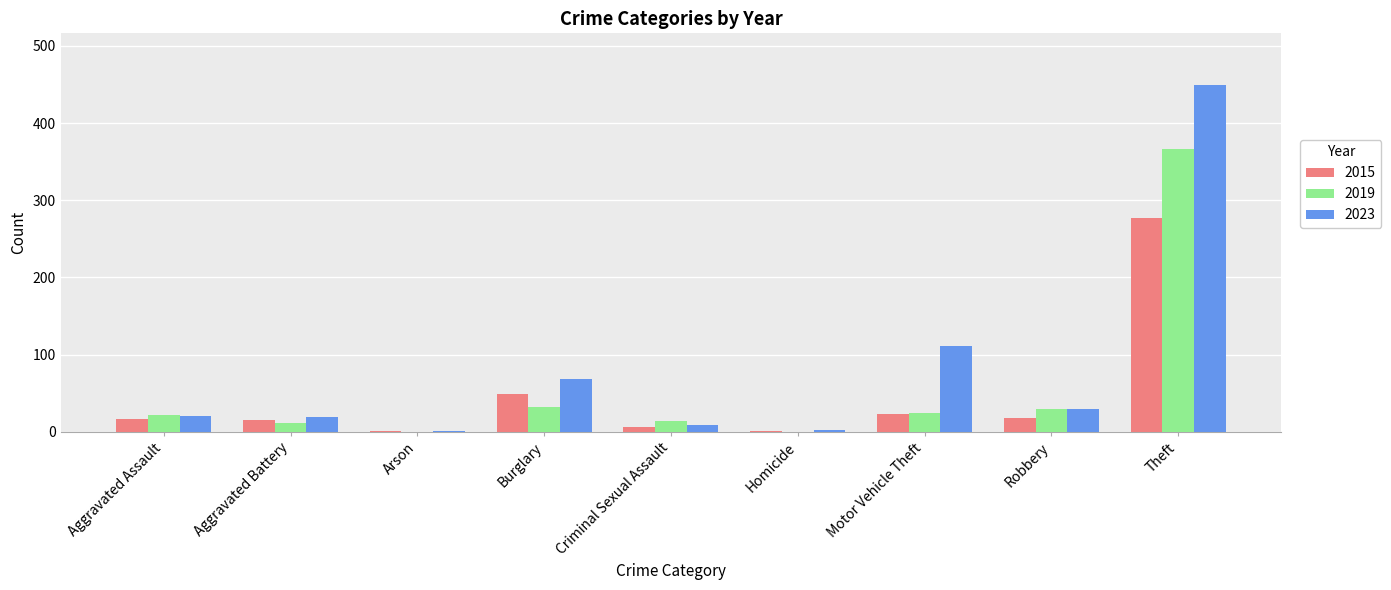

Which label corresponds to the largest value in the chart?

Theft